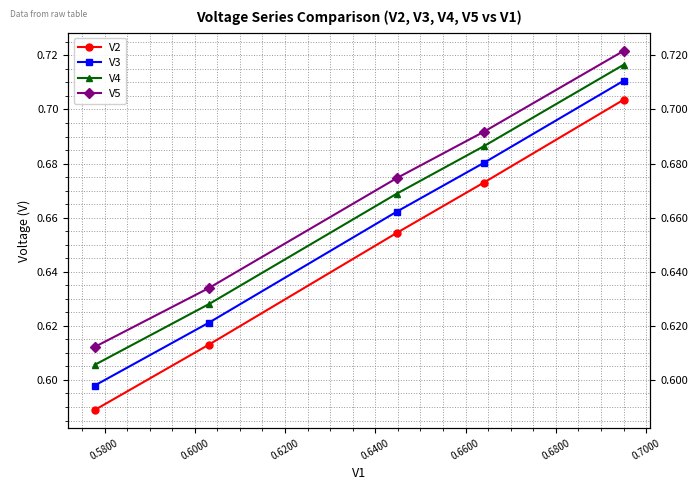

What is the maximum value shown in the chart?

0.7